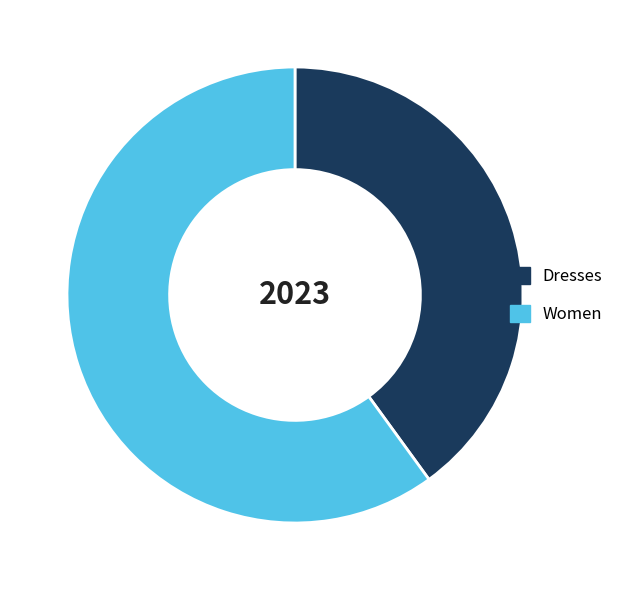

True or false: Women accounts for 60% of the total.

True